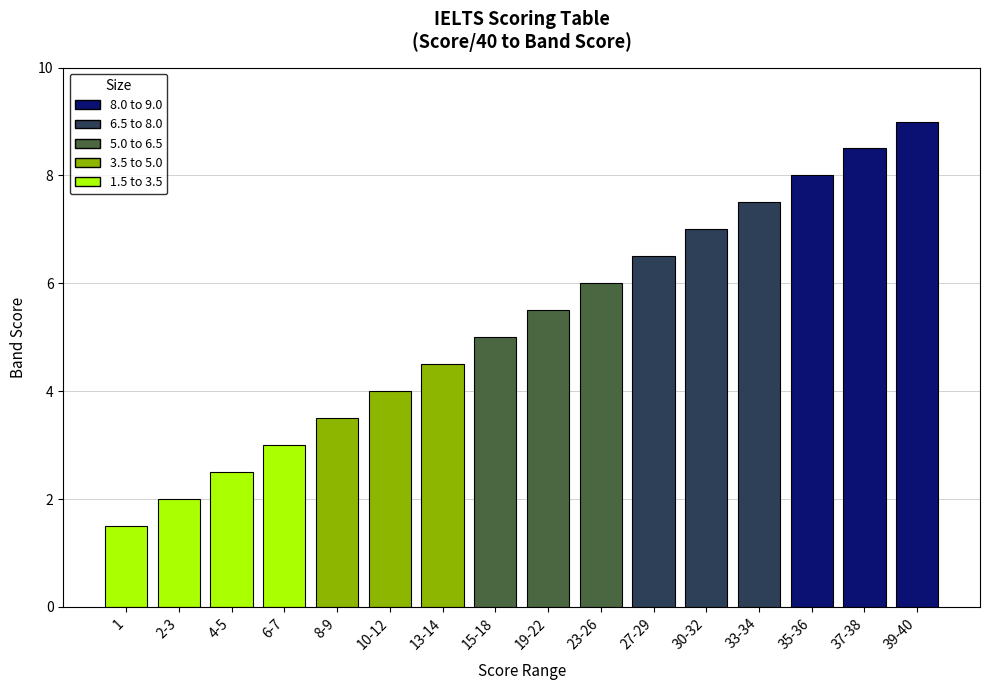

How many data points does each series have?

16